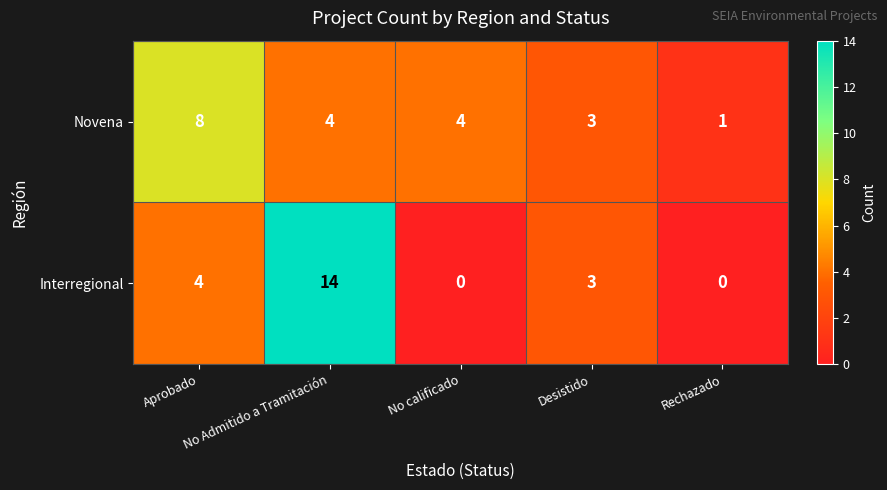

List the series in order of their overall mean, lowest first.

Novena, Interregional